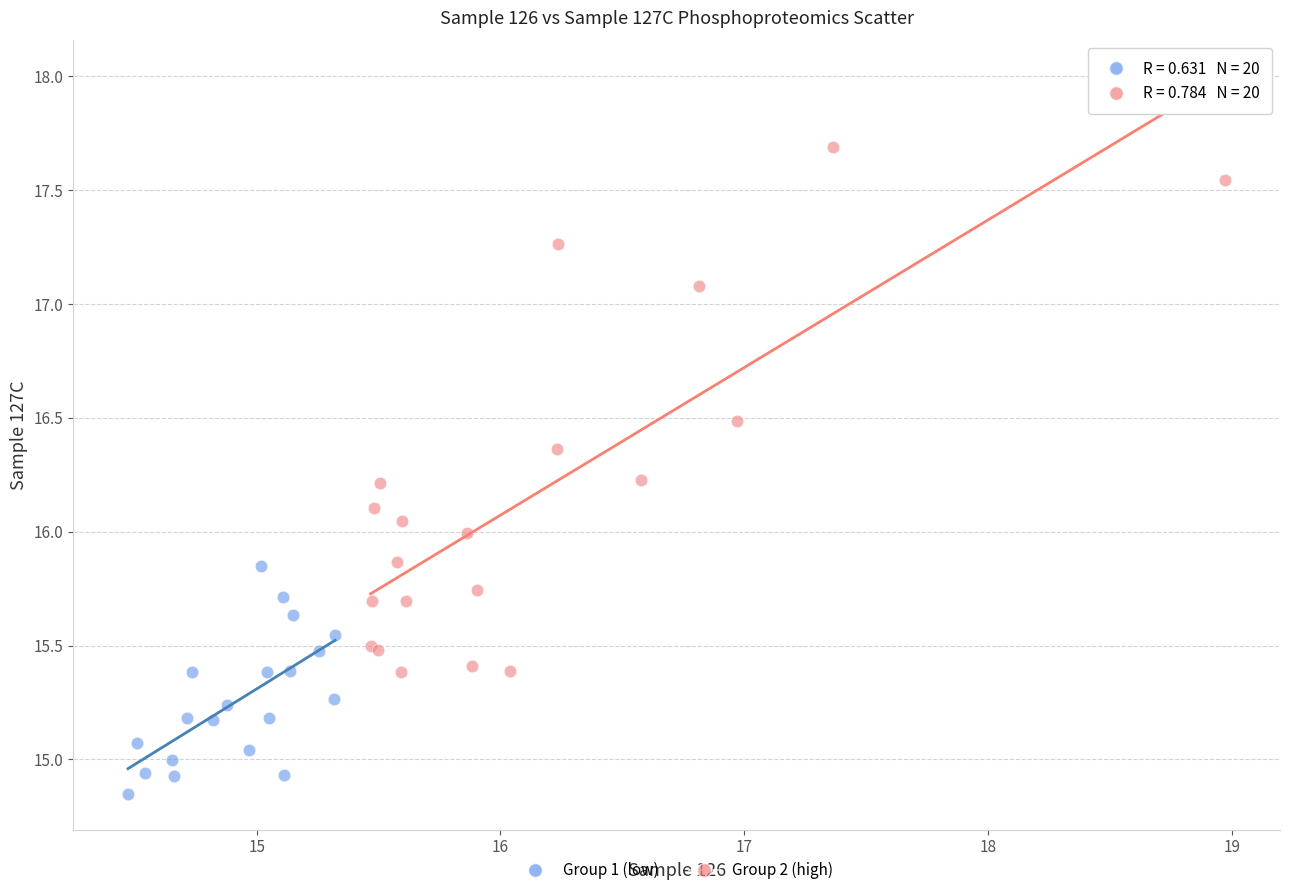

Which series reaches the minimum Y coordinate?

Group 1 (low)